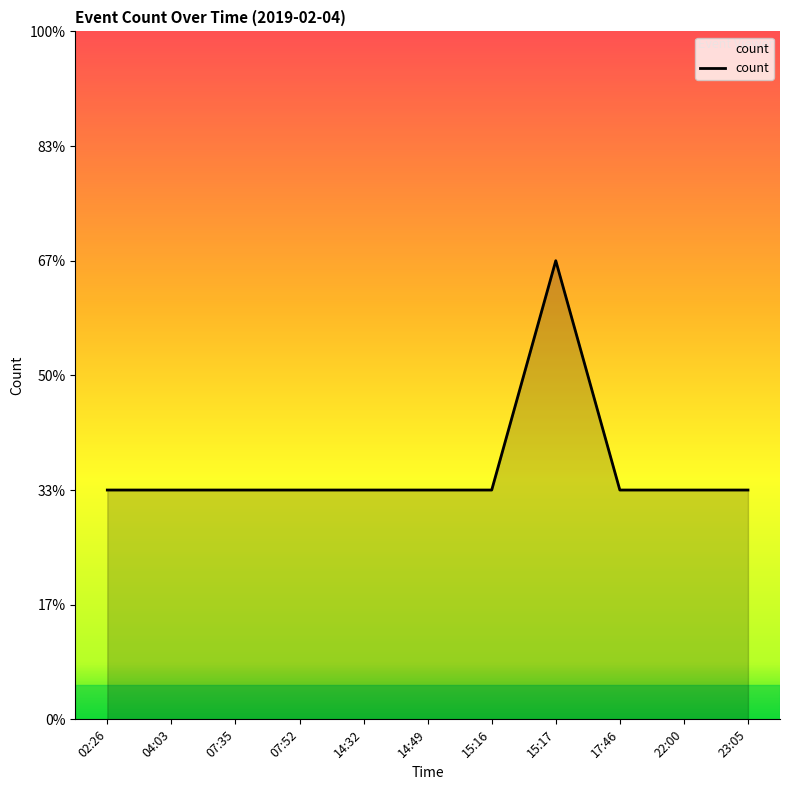

Reading left to right, extract all data points from this chart.

02:26=1	04:03=1	07:35=1	07:52=1	14:32=1	14:49=1	15:16=1	15:17=2	17:46=1	22:00=1	23:05=1